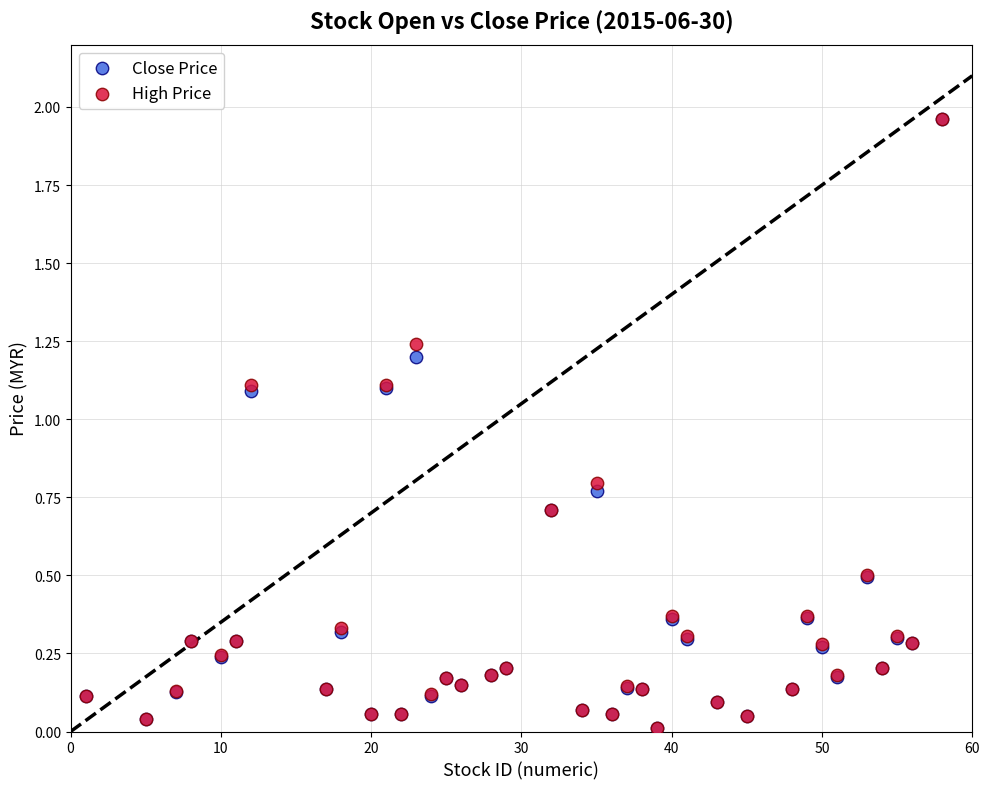

What are all the series names shown in the legend?

Close Price, High Price